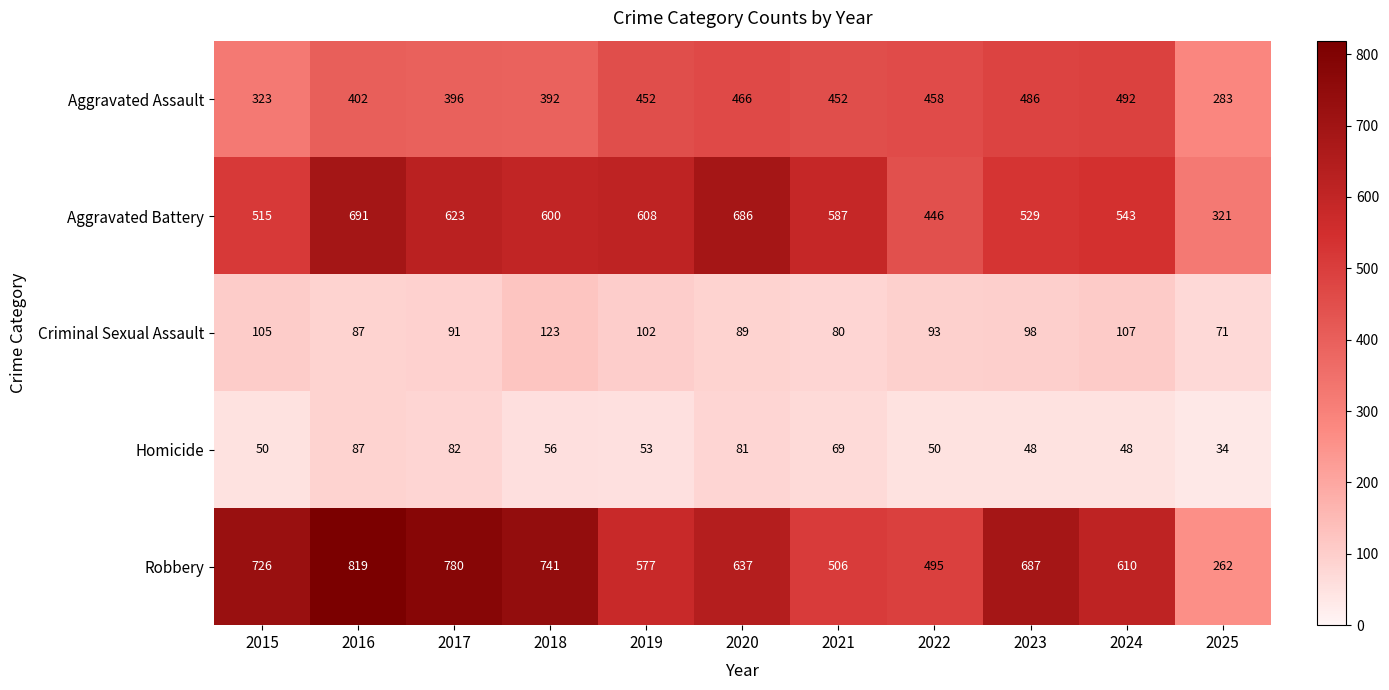

At how many categories does at least one series exceed 199?

11